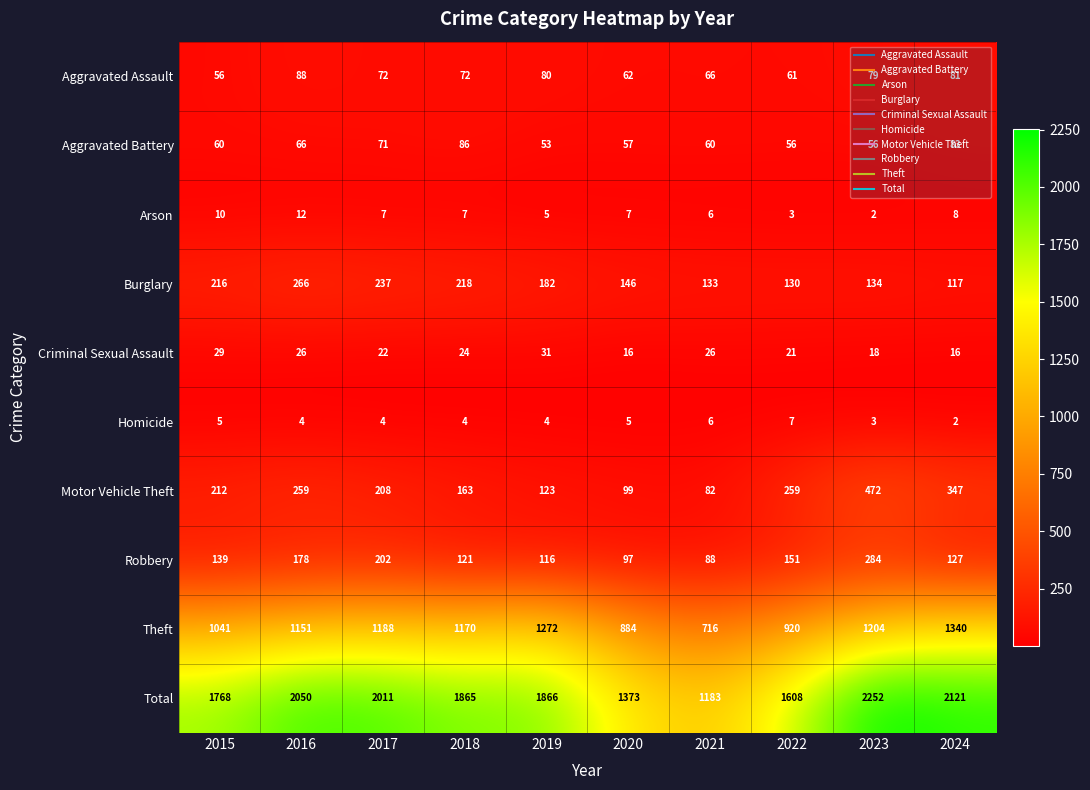

The Homicide series shows 4 at 2018. True or false?

True